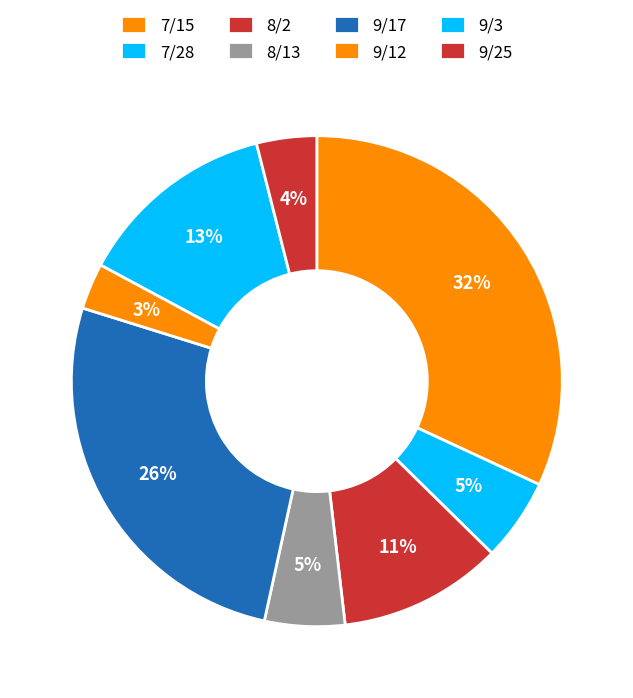

To the nearest percent, what percentage of the pie is 9/3?

13%